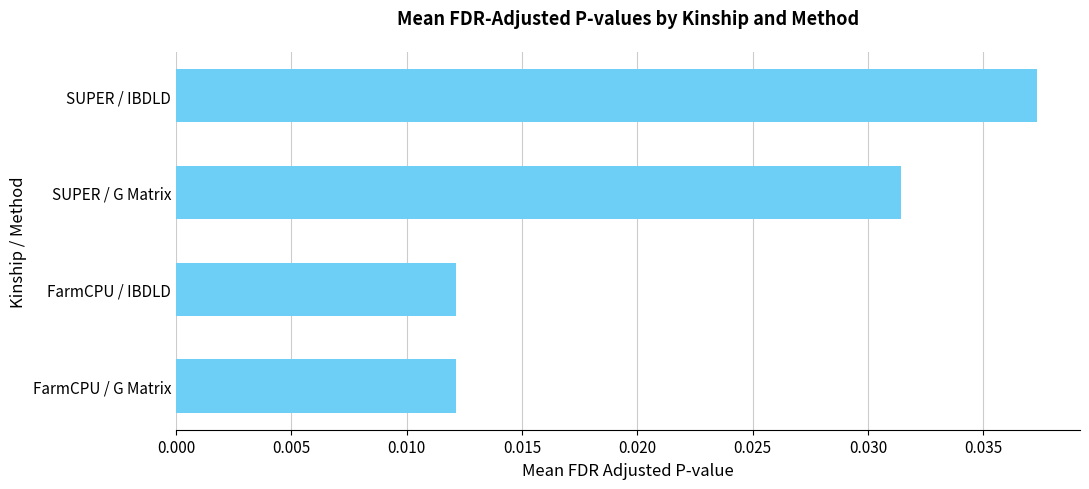

How many bars are there in total?

4